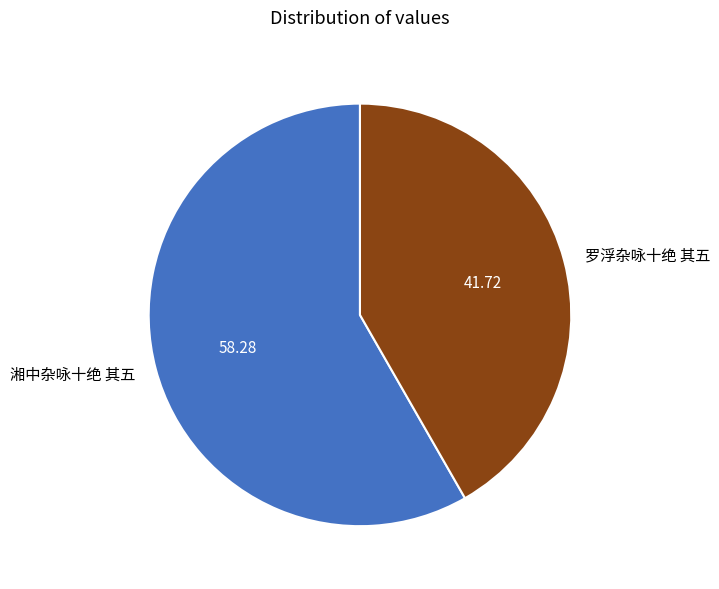

Rank the categories by value from lowest to highest.

罗浮杂咏十绝 其五, 湘中杂咏十绝 其五